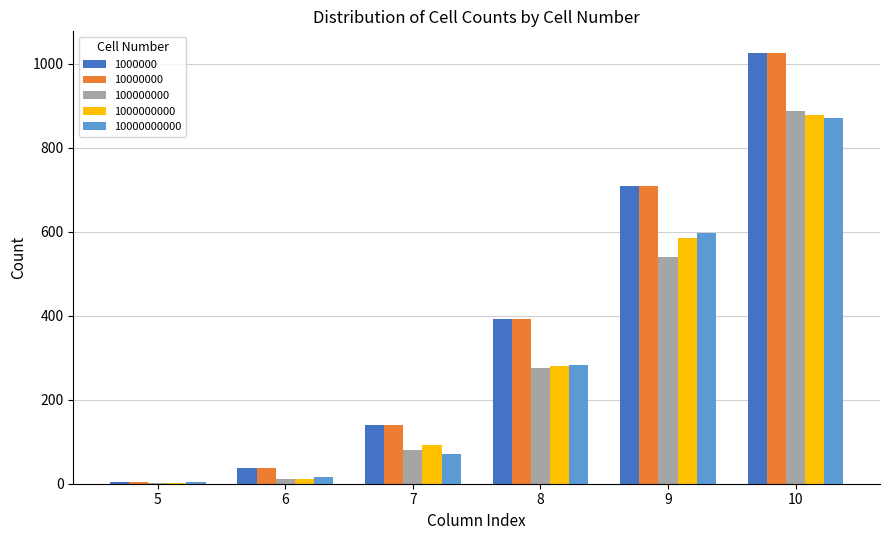

Reading left to right, extract all data points from this chart.

1000000: 5	38	139	392	709	1026
10000000: 5	38	139	392	709	1026
100000000: 2	11	80	276	539	887
1000000000: 1	12	92	280	585	879
10000000000: 3	15	70	283	596	872